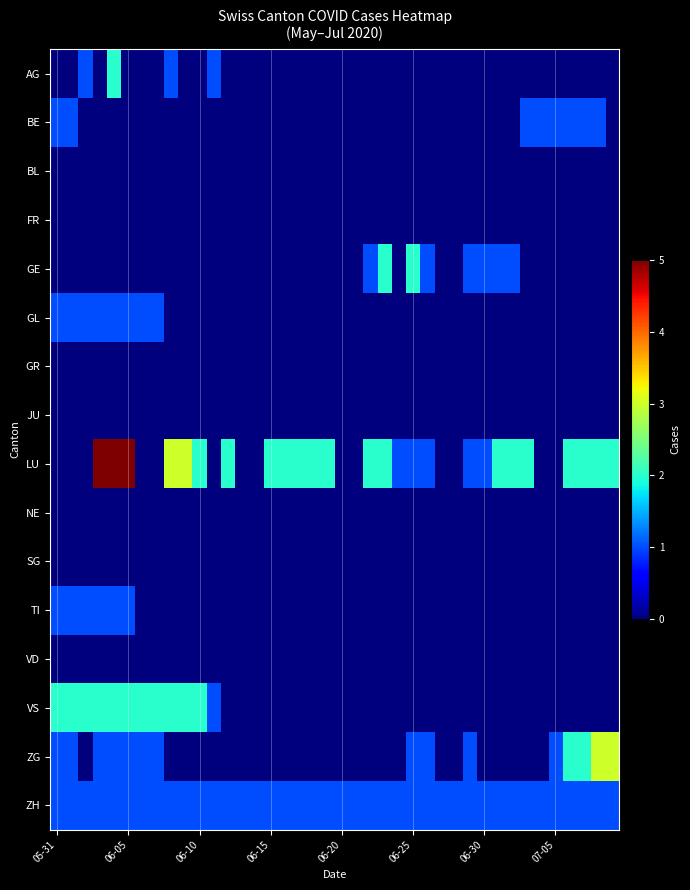

Reading left to right, what are all the values shown in this chart?

AG: 0	0	1	0	2	0	0	0	1	0	0	1	0	0	0	0	0	0	0	0	0	0	0	0	0	0	0	0	0	0	0	0	0	0	0	0	0	0	0	0
BE: 1	1	0	0	0	0	0	0	0	0	0	0	0	0	0	0	0	0	0	0	0	0	0	0	0	0	0	0	0	0	0	0	0	1	1	1	1	1	1	0
BL: 0	0	0	0	0	0	0	0	0	0	0	0	0	0	0	0	0	0	0	0	0	0	0	0	0	0	0	0	0	0	0	0	0	0	0	0	0	0	0	0
FR: 0	0	0	0	0	0	0	0	0	0	0	0	0	0	0	0	0	0	0	0	0	0	0	0	0	0	0	0	0	0	0	0	0	0	0	0	0	0	0	0
GE: 0	0	0	0	0	0	0	0	0	0	0	0	0	0	0	0	0	0	0	0	0	0	1	2	0	2	1	0	0	1	1	1	1	0	0	0	0	0	0	0
GL: 1	1	1	1	1	1	1	1	0	0	0	0	0	0	0	0	0	0	0	0	0	0	0	0	0	0	0	0	0	0	0	0	0	0	0	0	0	0	0	0
GR: 0	0	0	0	0	0	0	0	0	0	0	0	0	0	0	0	0	0	0	0	0	0	0	0	0	0	0	0	0	0	0	0	0	0	0	0	0	0	0	0
JU: 0	0	0	0	0	0	0	0	0	0	0	0	0	0	0	0	0	0	0	0	0	0	0	0	0	0	0	0	0	0	0	0	0	0	0	0	0	0	0	0
LU: 0	0	0	5	5	5	0	0	3	3	2	0	2	0	0	2	2	2	2	2	0	0	2	2	1	1	1	0	0	1	1	2	2	2	0	0	2	2	2	2
NE: 0	0	0	0	0	0	0	0	0	0	0	0	0	0	0	0	0	0	0	0	0	0	0	0	0	0	0	0	0	0	0	0	0	0	0	0	0	0	0	0
SG: 0	0	0	0	0	0	0	0	0	0	0	0	0	0	0	0	0	0	0	0	0	0	0	0	0	0	0	0	0	0	0	0	0	0	0	0	0	0	0	0
TI: 1	1	1	1	1	1	0	0	0	0	0	0	0	0	0	0	0	0	0	0	0	0	0	0	0	0	0	0	0	0	0	0	0	0	0	0	0	0	0	0
VD: 0	0	0	0	0	0	0	0	0	0	0	0	0	0	0	0	0	0	0	0	0	0	0	0	0	0	0	0	0	0	0	0	0	0	0	0	0	0	0	0
VS: 2	2	2	2	2	2	2	2	2	2	2	1	0	0	0	0	0	0	0	0	0	0	0	0	0	0	0	0	0	0	0	0	0	0	0	0	0	0	0	0
ZG: 1	1	0	1	1	1	1	1	0	0	0	0	0	0	0	0	0	0	0	0	0	0	0	0	0	1	1	0	0	1	0	0	0	0	0	1	2	2	3	3
ZH: 1	1	1	1	1	1	1	1	1	1	1	1	1	1	1	1	1	1	1	1	1	1	1	1	1	1	1	1	1	1	1	1	1	1	1	1	1	1	1	1